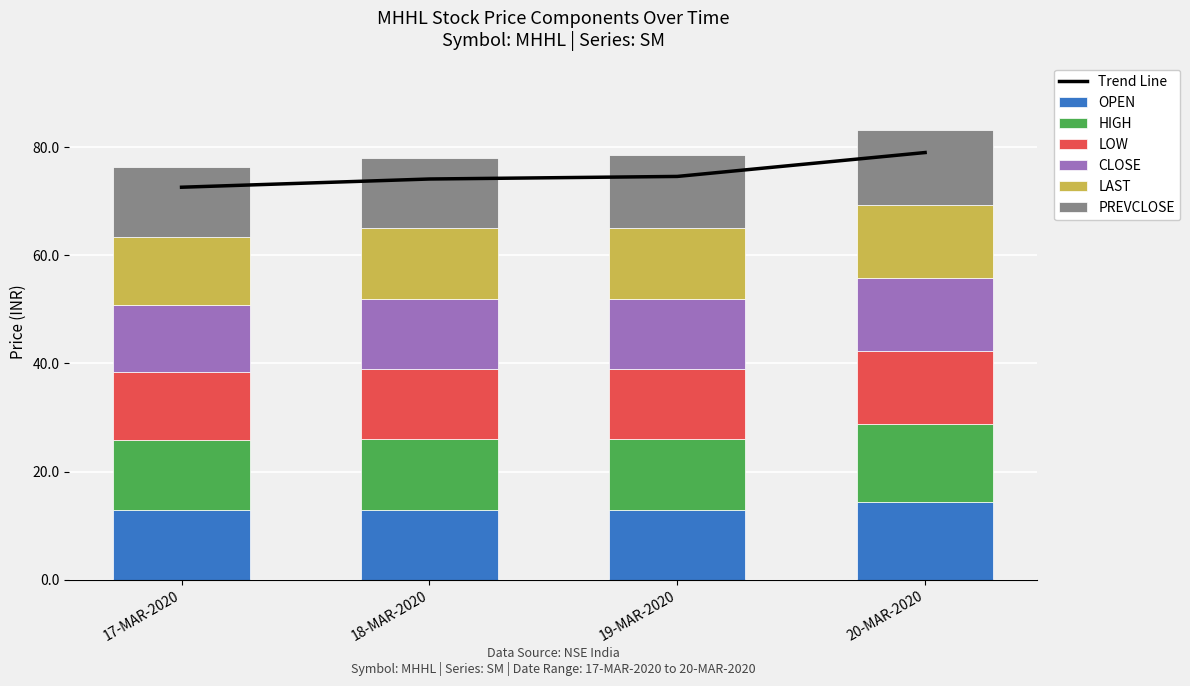

What is the label of the 1st bar from the right?

20-MAR-2020